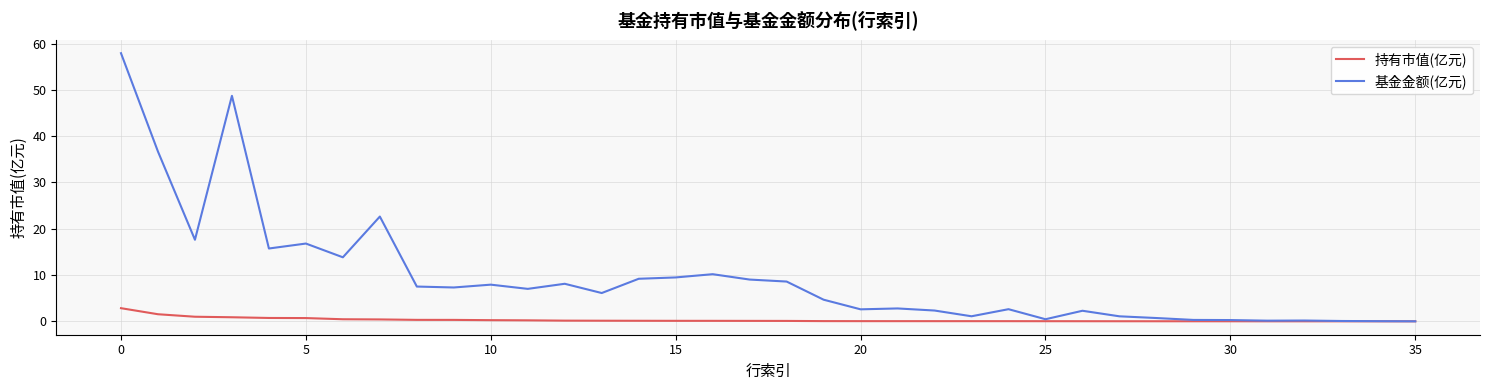

What is the highest value of the 持有市值(亿元) series?

2.8